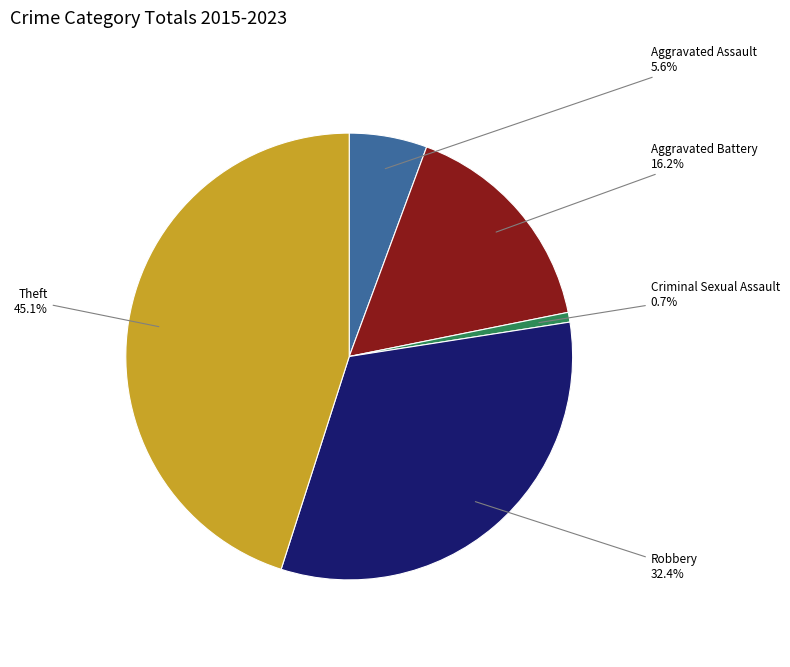

Is there a majority slice in this chart?

No